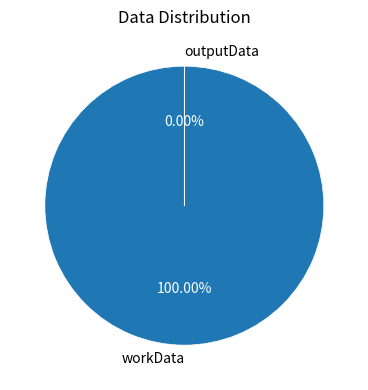

Rank the categories by value from highest to lowest.

workData, outputData